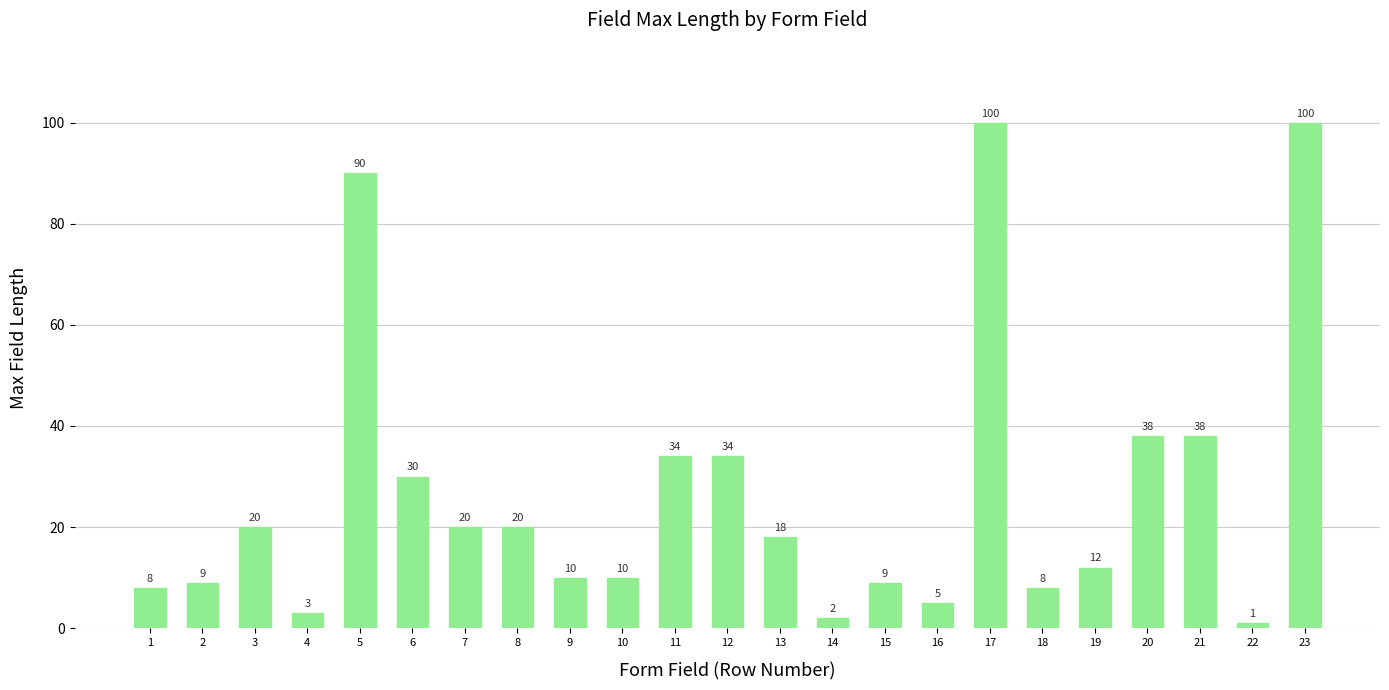

What is the sum of the values at 1 and 9?

18